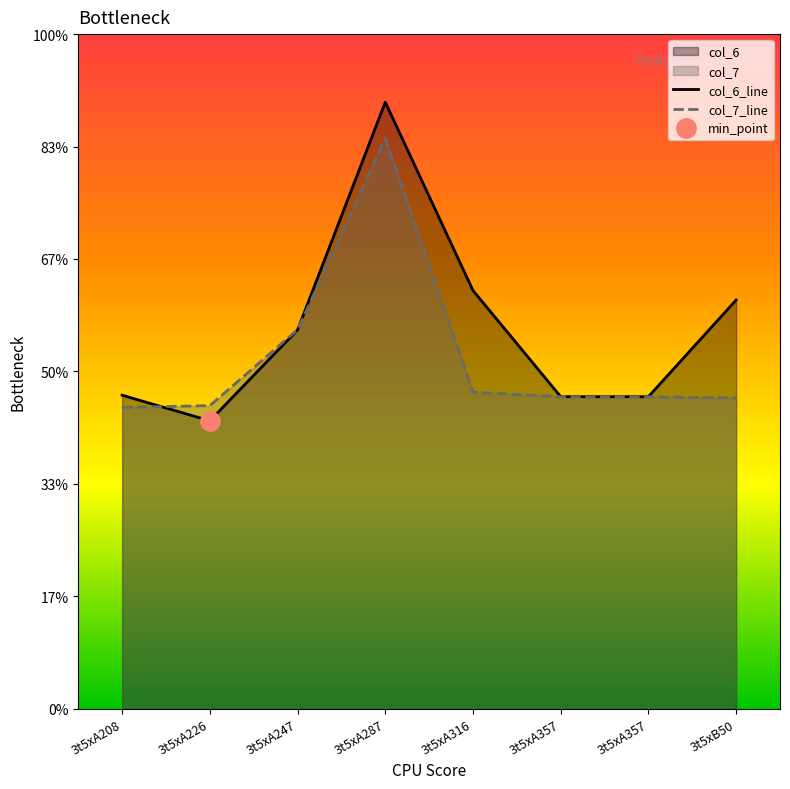

Does the chart display data point markers on the line(s)?

No